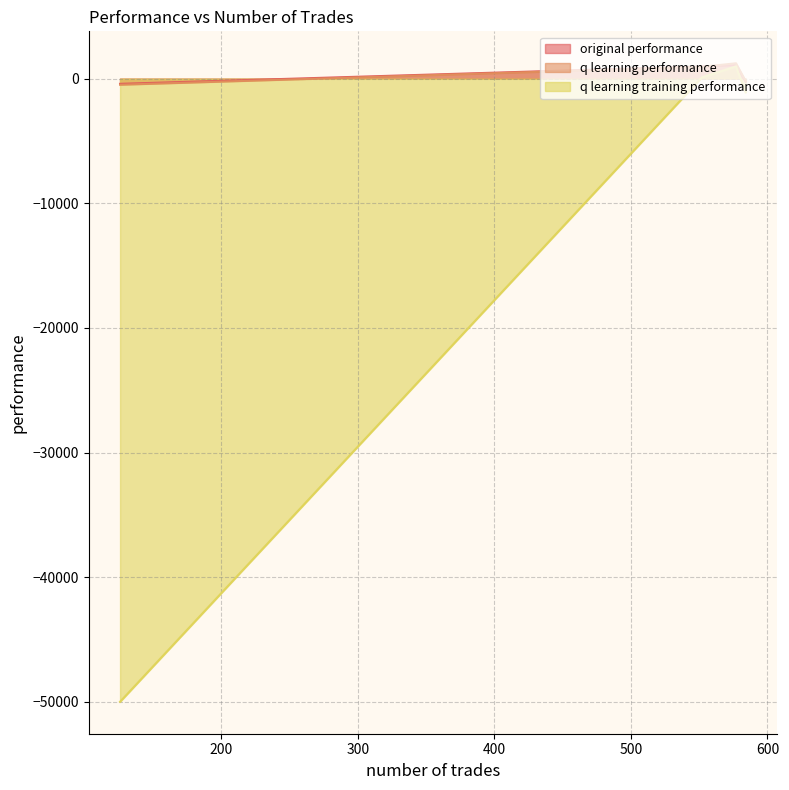

At how many categories does at least one series exceed -42046?

4